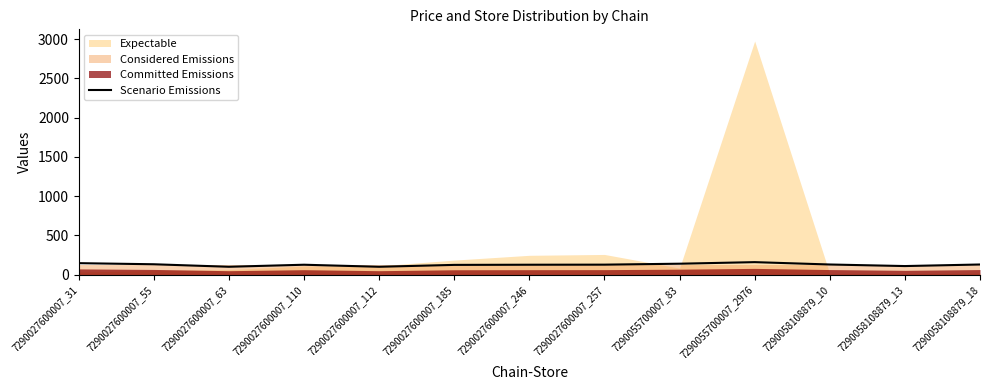

Approximately how many times larger is the value at 7290027600007_63 compared to 7290027600007_112?

1.0